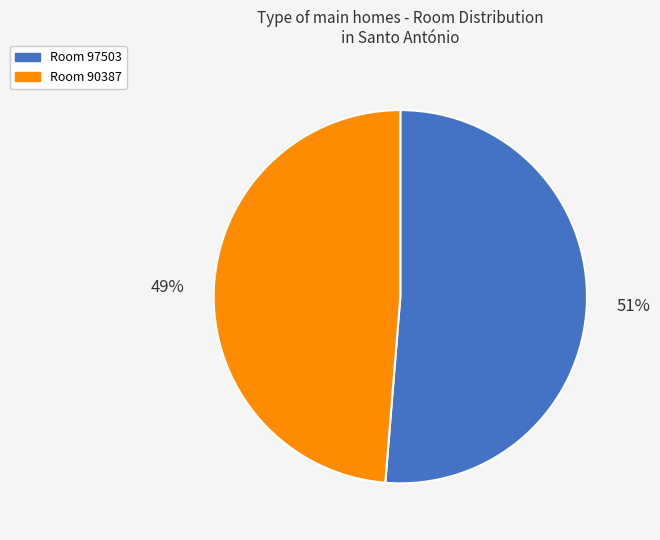

What percentage is the Room 90387 slice, to the nearest percent?

49%